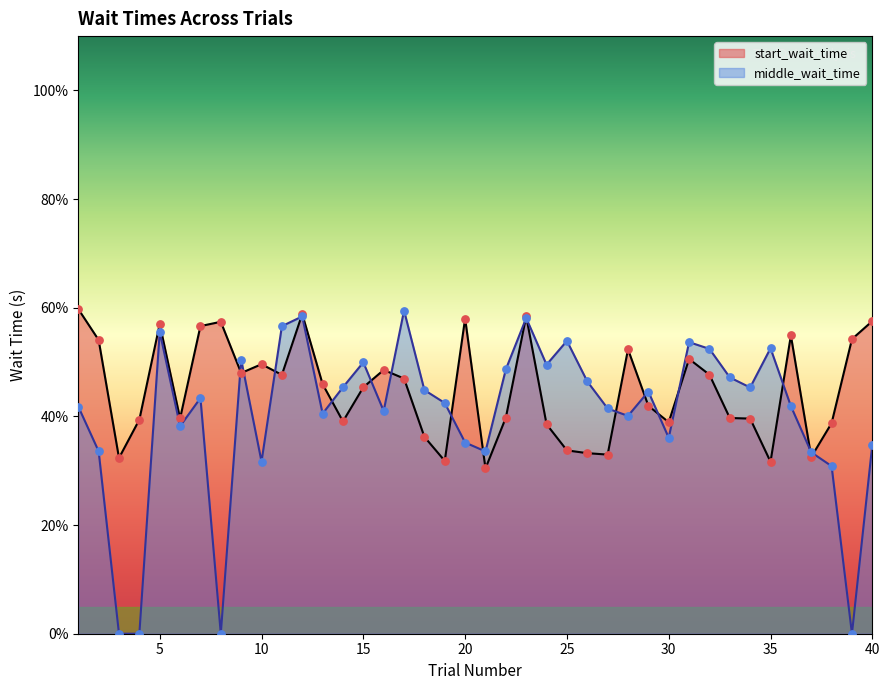

What are all the series names shown in the legend?

start_wait_time, middle_wait_time